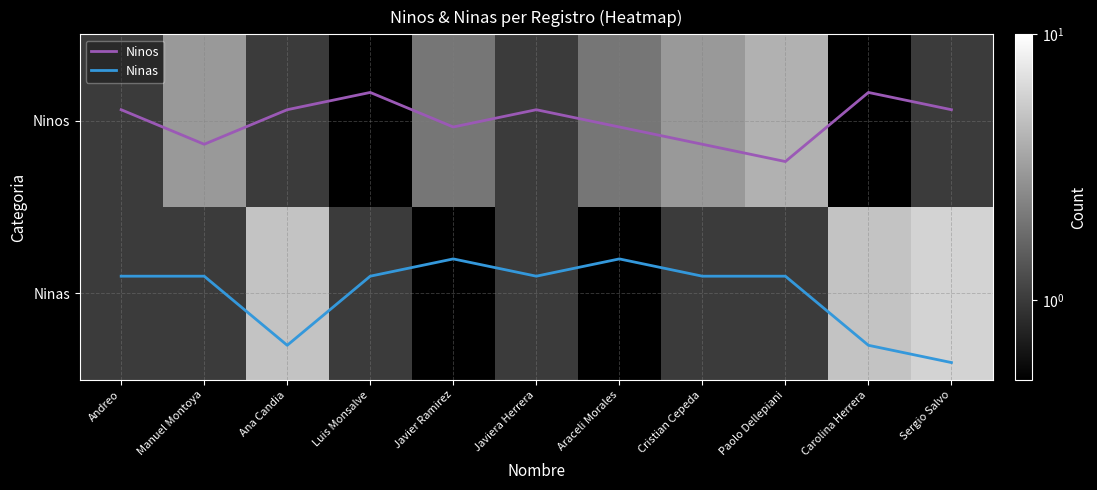

The Ninas series shows 0.9 at Javiera Herrera. True or false?

True